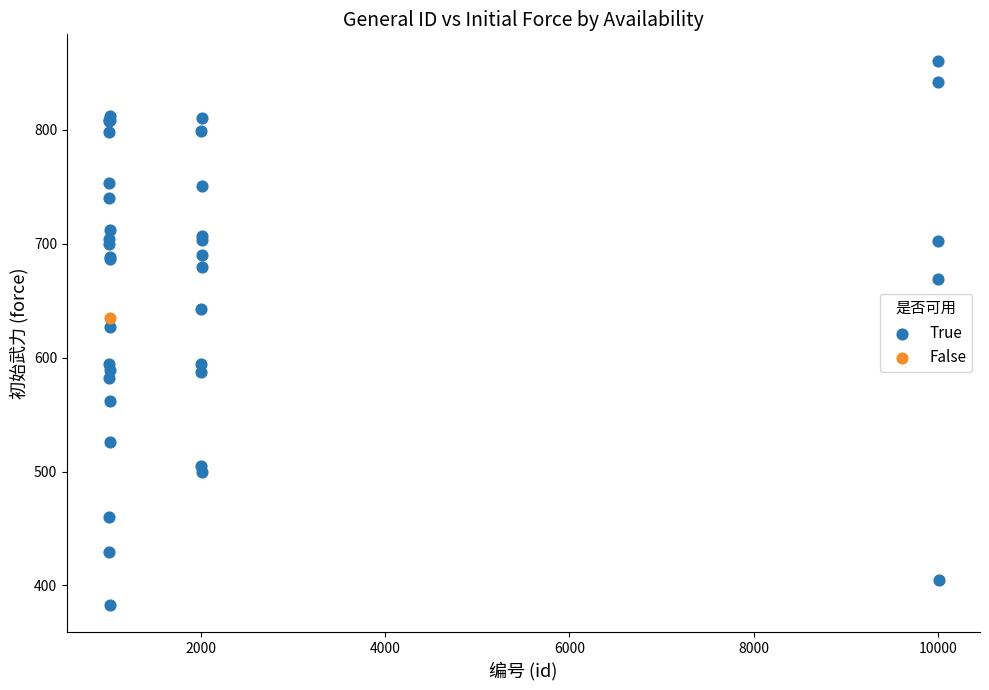

What are all the series names shown in the legend?

True, False